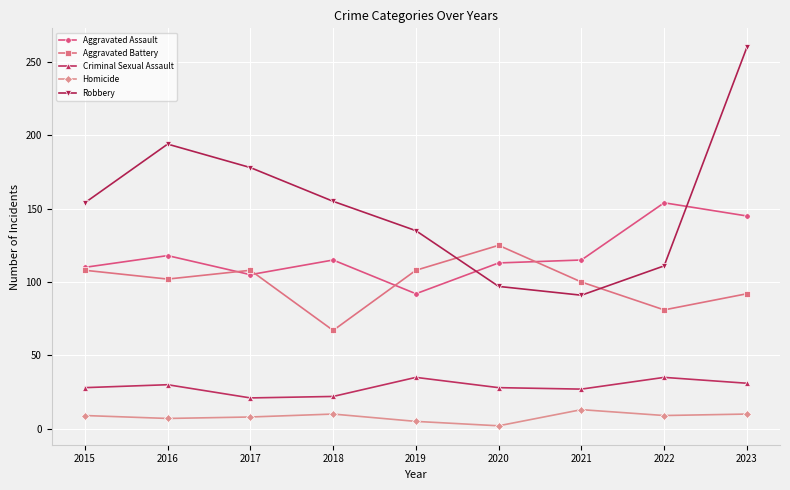

True or false: Homicide has more than 0 points higher than both neighbors.

True